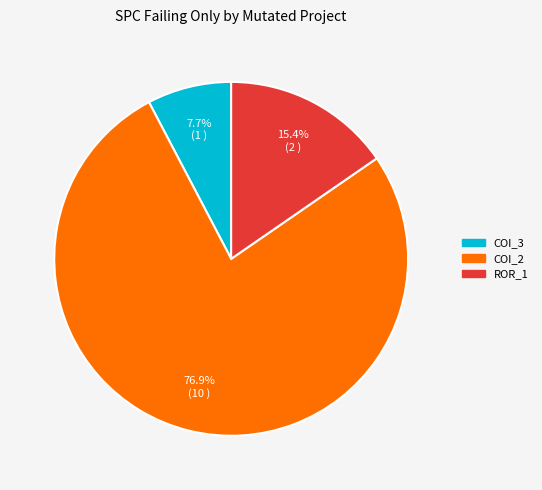

Does any single category account for the majority?

Yes